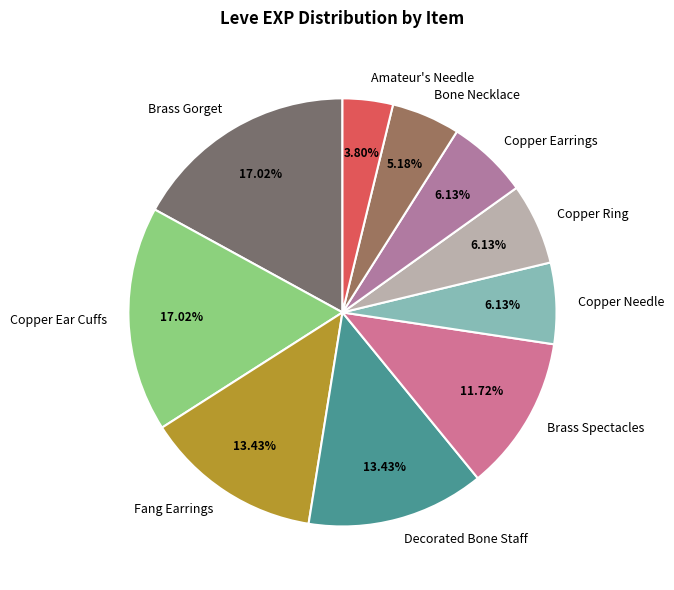

Count the number of slices in the pie.

10